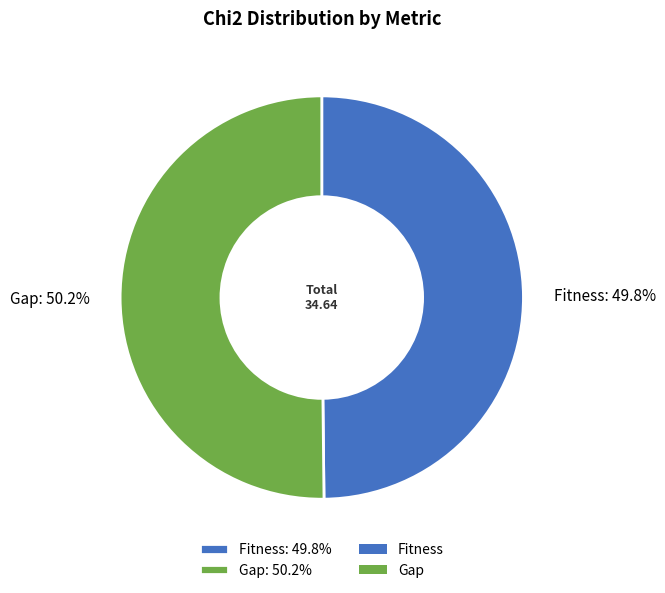

How many segments does this pie chart have?

2